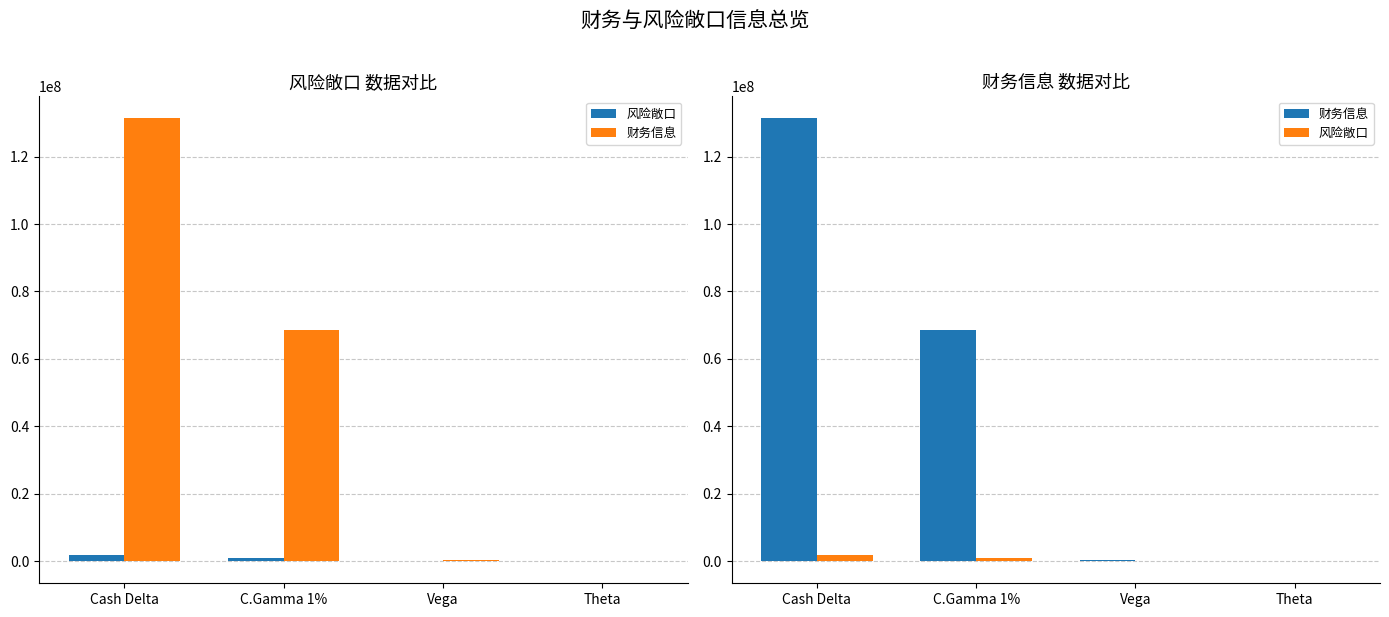

How many data points in 风险敞口 are less than 892884?

2